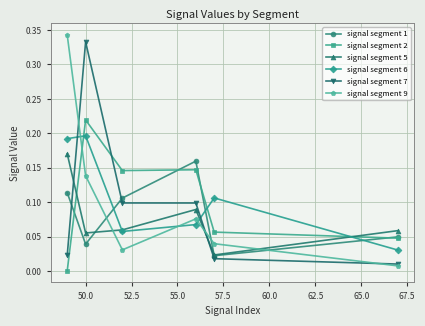

Does the chart display data point markers on the line(s)?

Yes